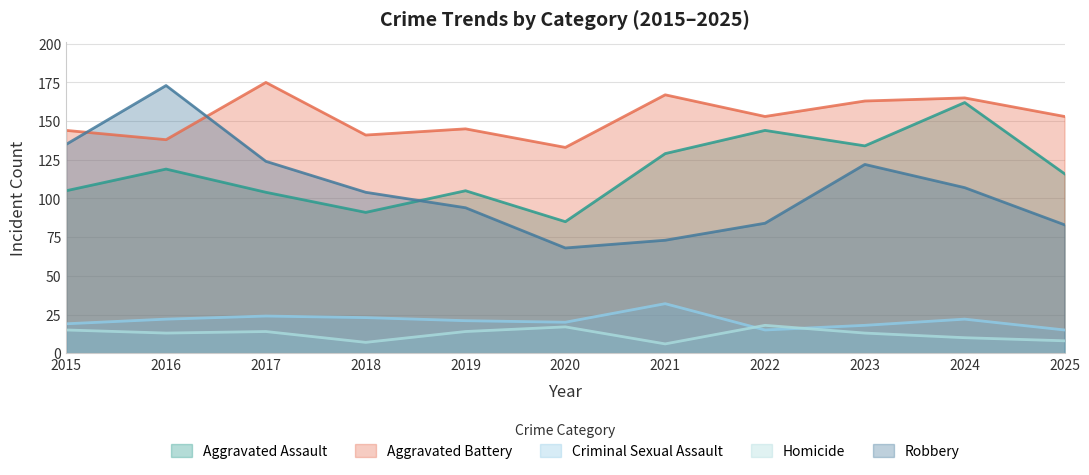

True or false: Robbery has a value of 84 at 2022.

True